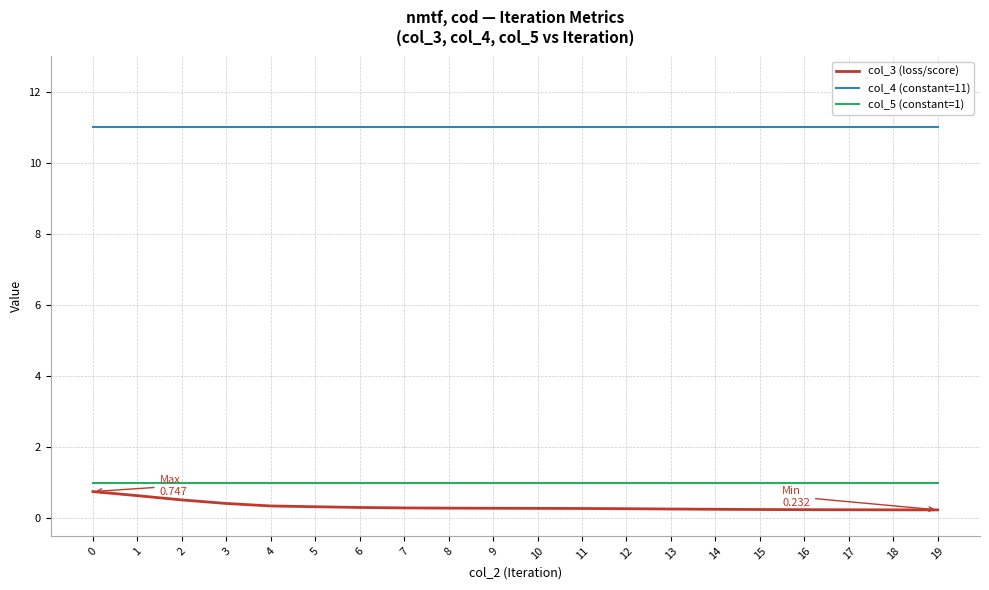

What is the maximum value shown in the chart?

11.0